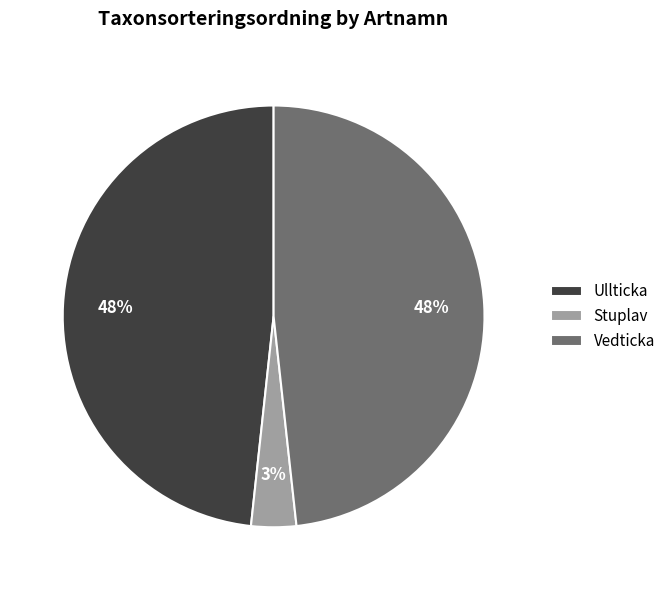

Which category has the smallest portion of the pie?

Stuplav